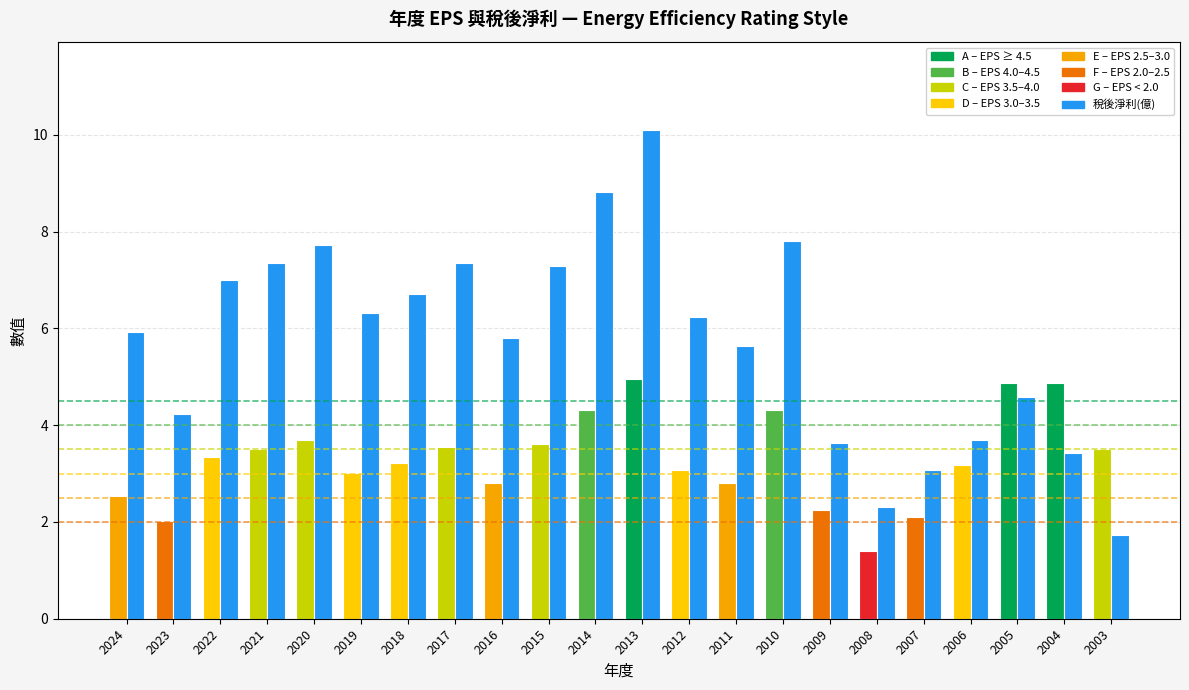

What is the spread (max minus min) of values at 2020?

4.0